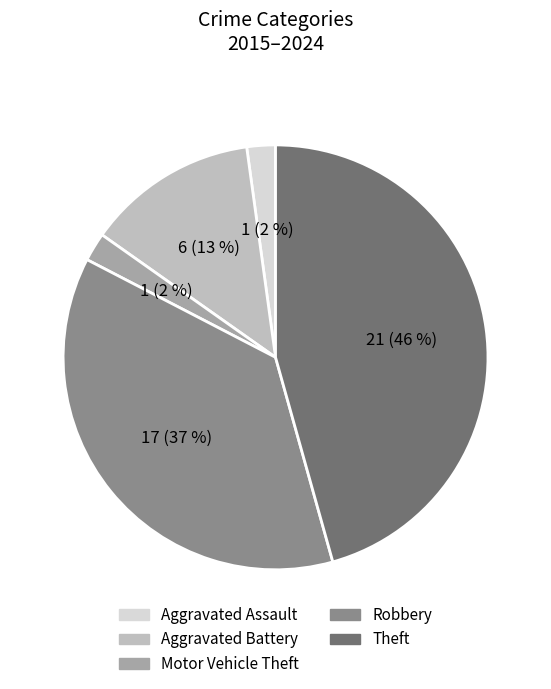

Is there any slice that represents more than half of the pie?

No